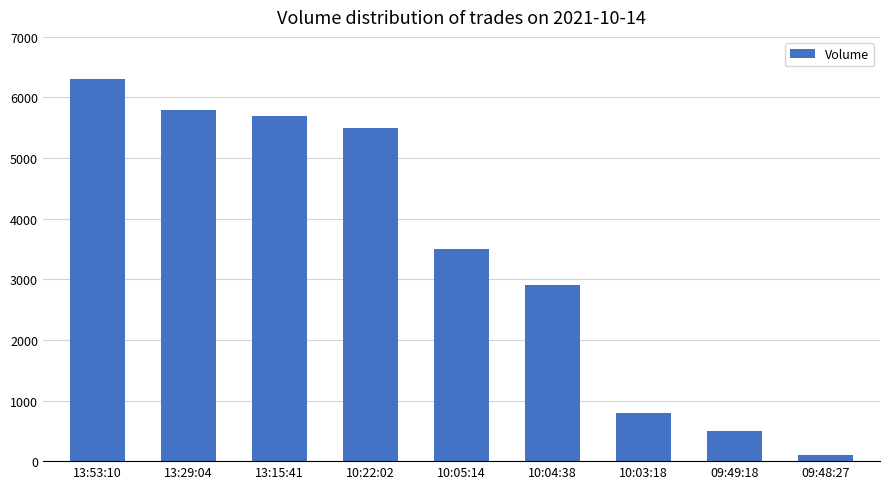

What is the minimum value shown in the chart?

100